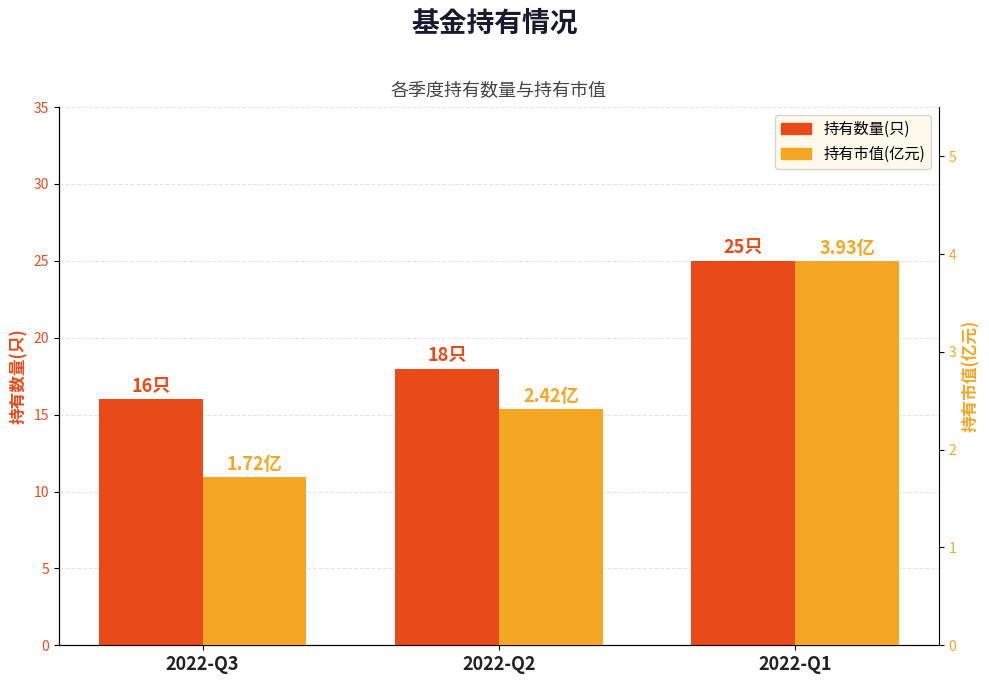

What is the smallest value displayed?

1.7